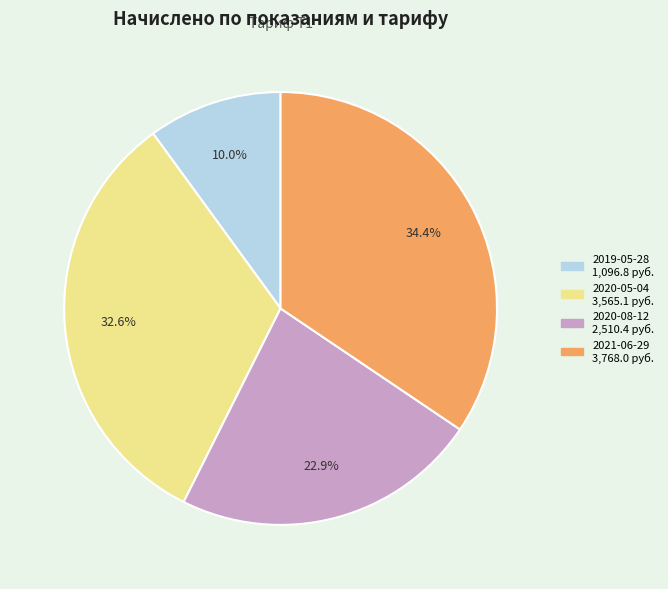

Is it true that 2020-08-12 is 15% of the pie?

False